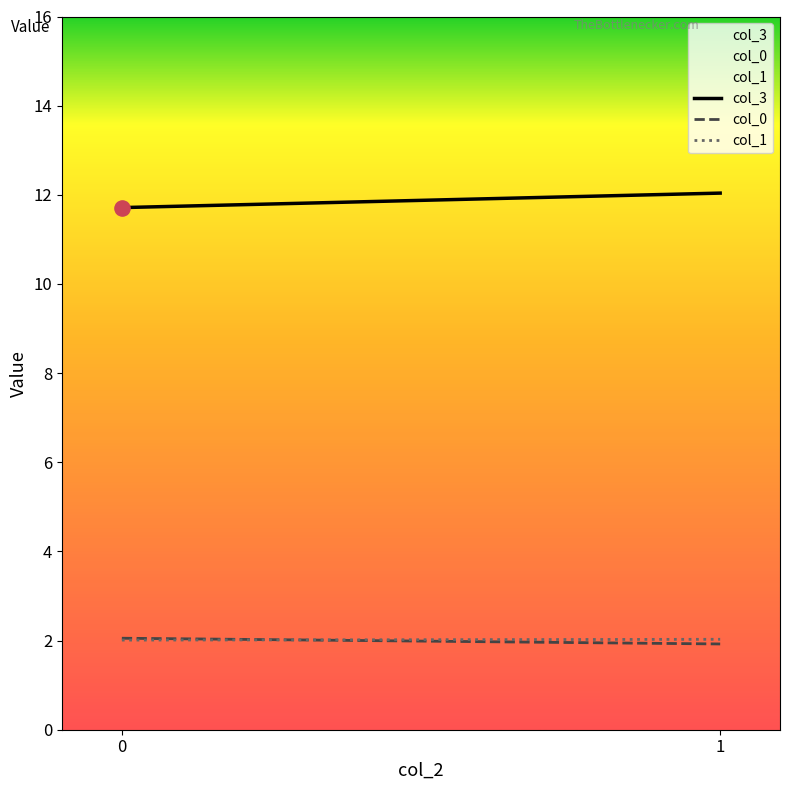

Which series has the largest total across all categories?

col_3